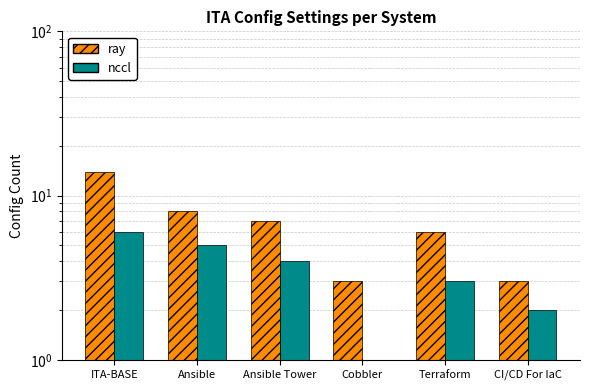

What are all the series names shown in the legend?

ray, nccl